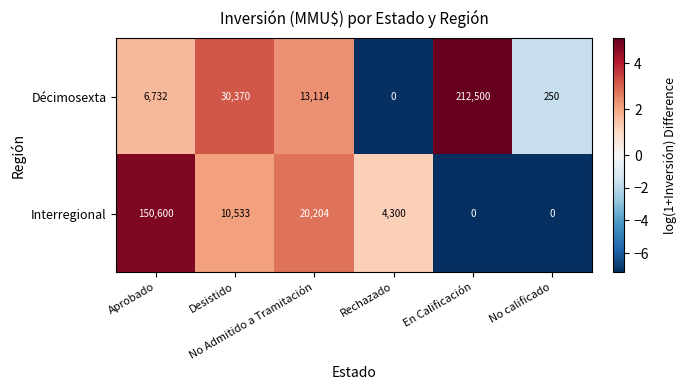

Which series has the largest range (max minus min)?

Décimosexta